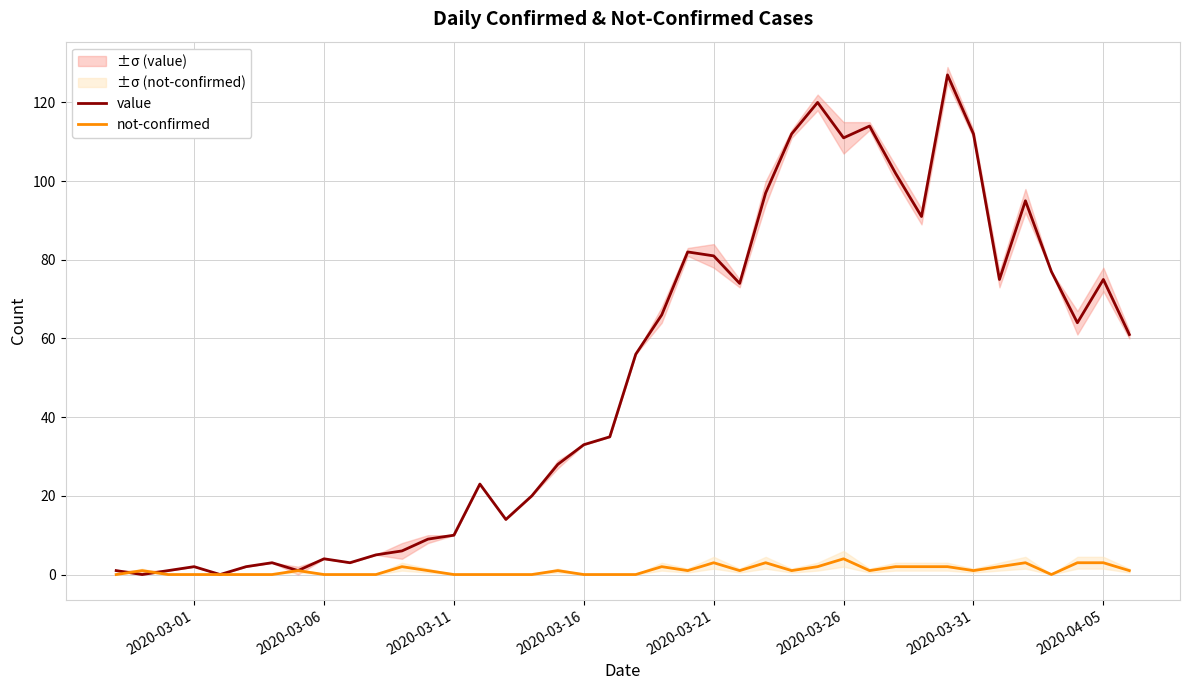

Which series ends up on top after the final intersection of value and not-confirmed?

value